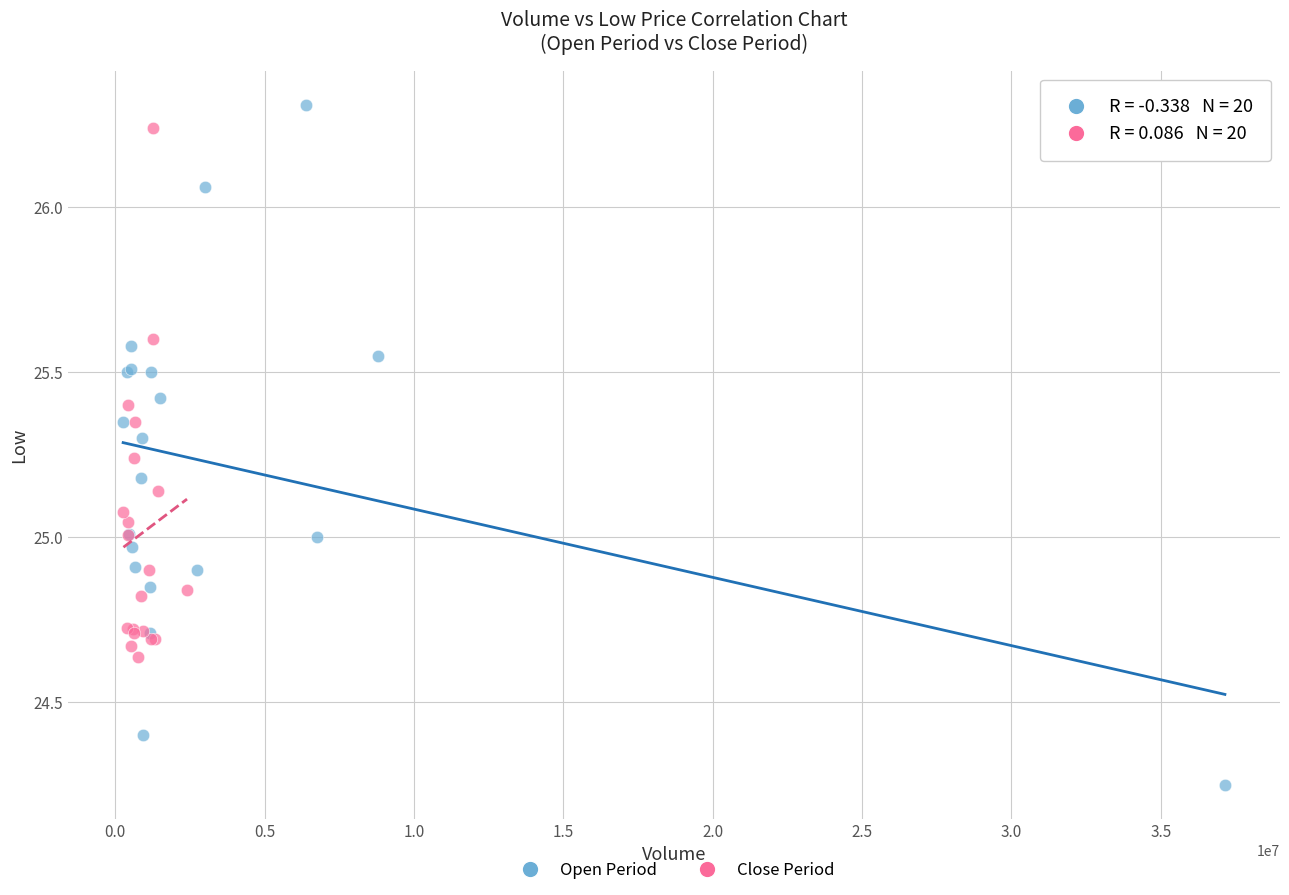

Which series reaches the minimum Y coordinate?

Open Period